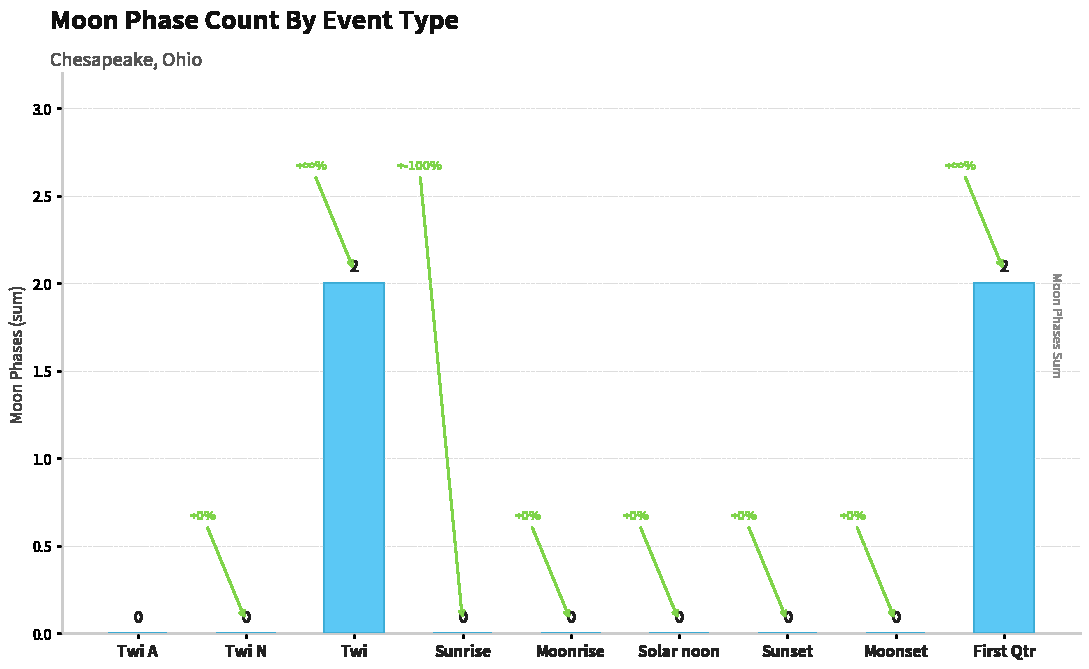

Reading left to right, extract all data points from this chart.

Twi A=0	Twi N=0	Twi=2	Sunrise=0	Moonrise=0	Solar noon=0	Sunset=0	Moonset=0	First Qtr=2